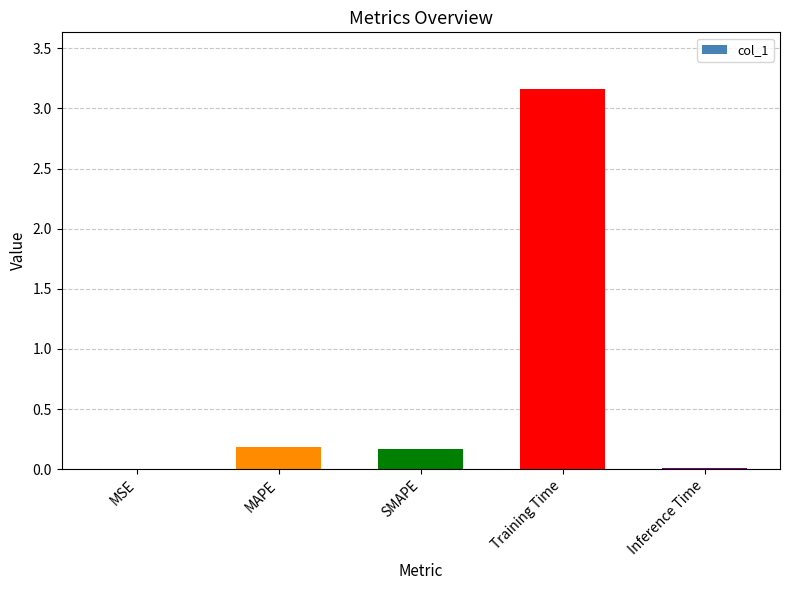

Which category has the highest value across all series?

Training Time